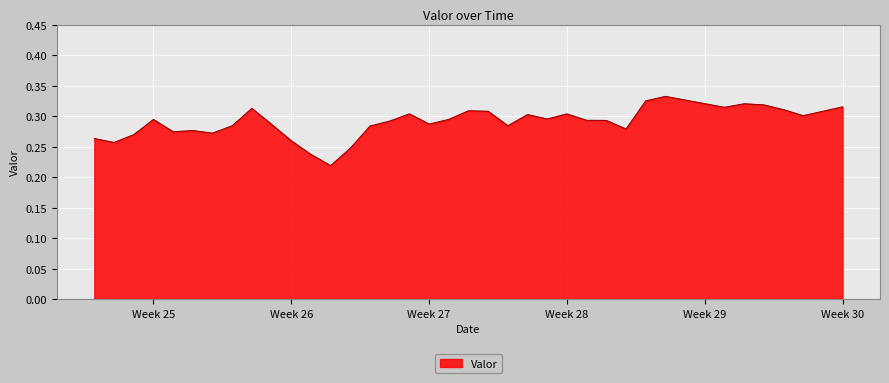

How many points are lower than both their immediate neighbors (excluding endpoints)?

10